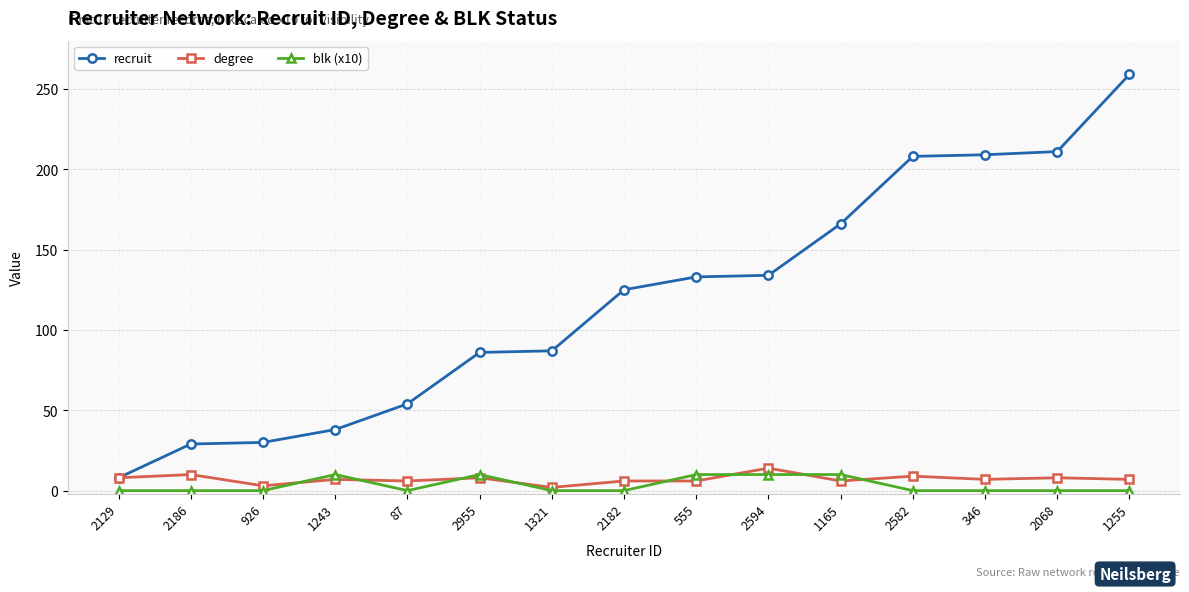

At which category is the sum across all series the highest?

1255